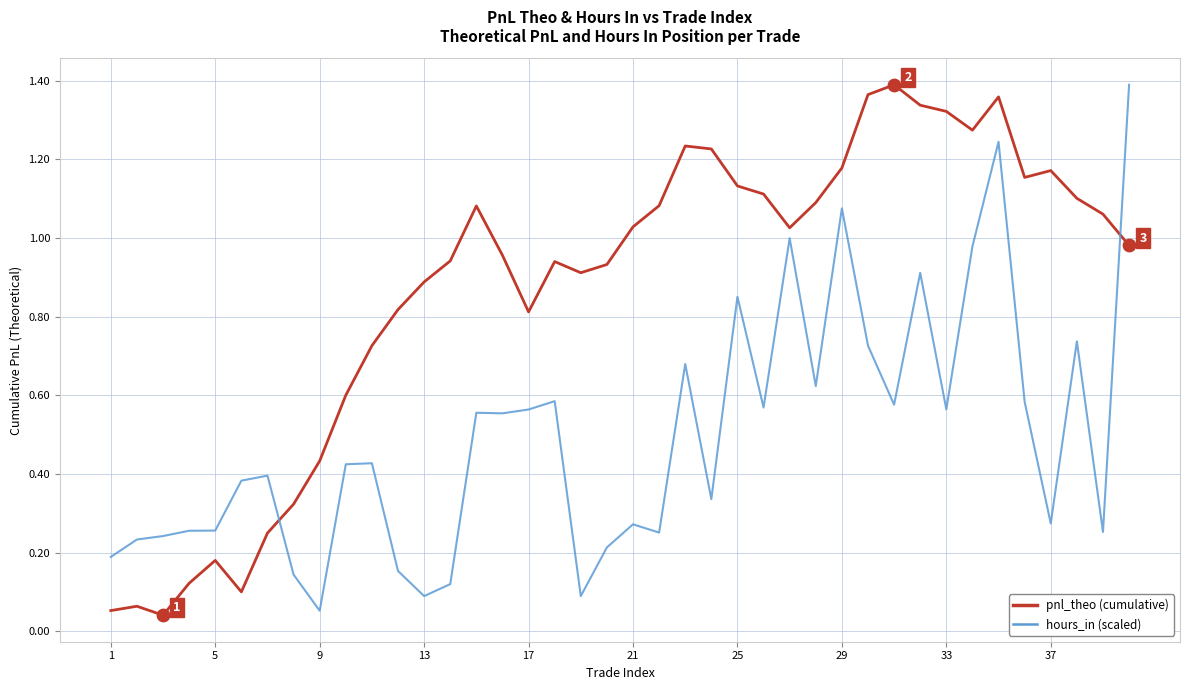

Which series has the largest total across all categories?

pnl_theo (cumulative)